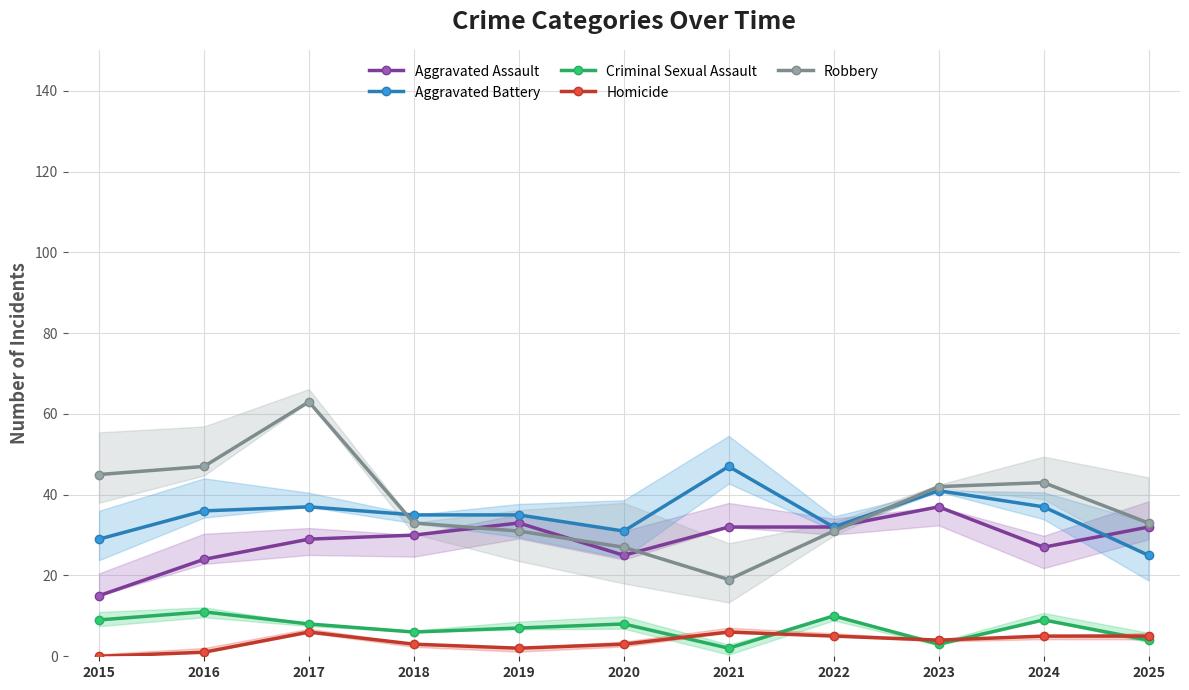

True or false: Criminal Sexual Assault and Robbery cross at least once.

False